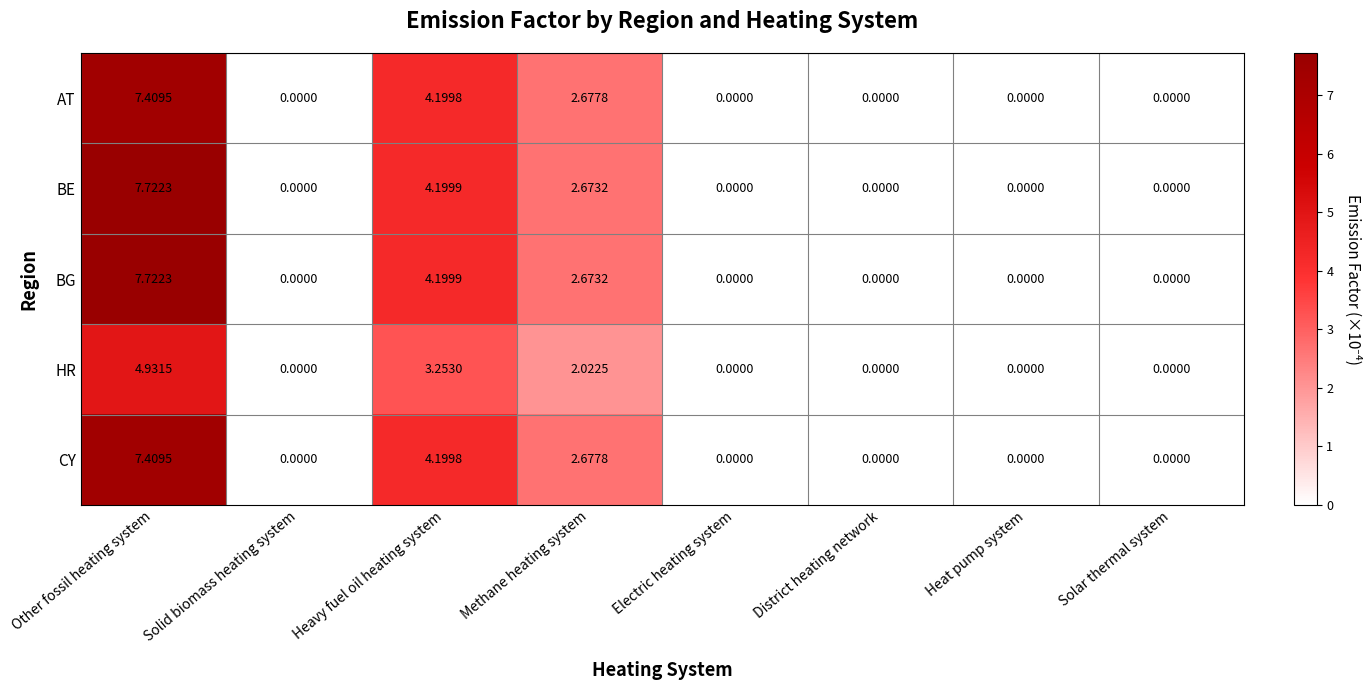

Count the number of data series in this chart.

5